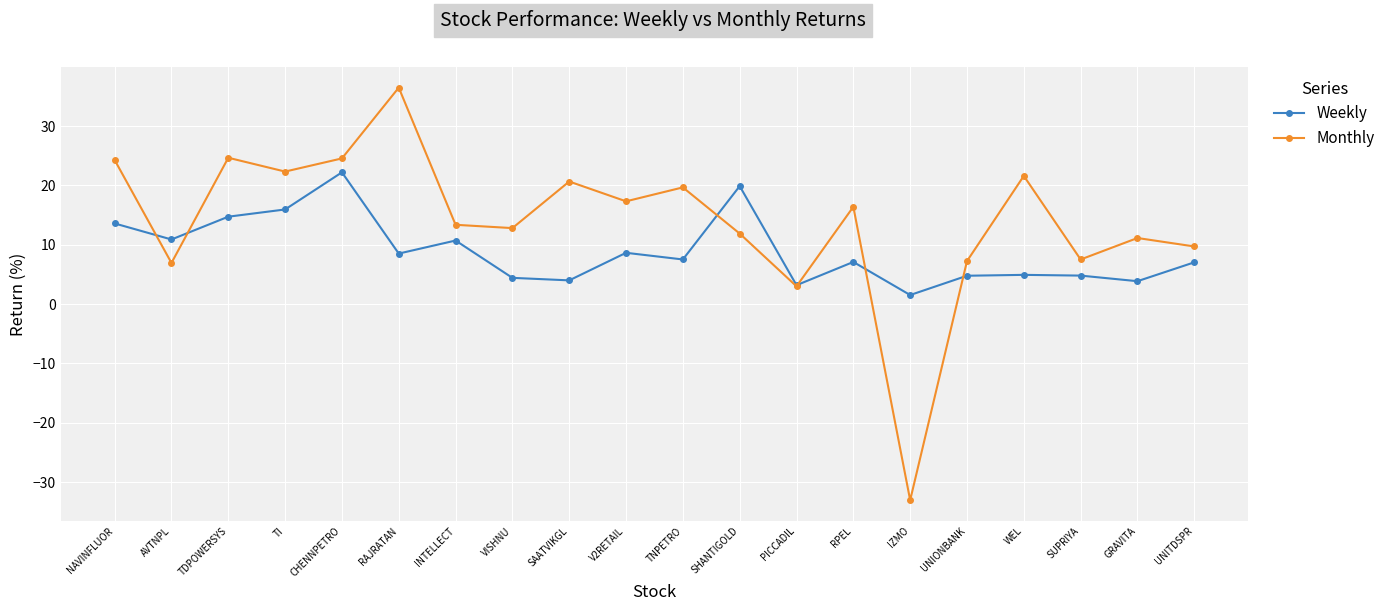

The value of Monthly at INTELLECT is 20.7. True or false?

False